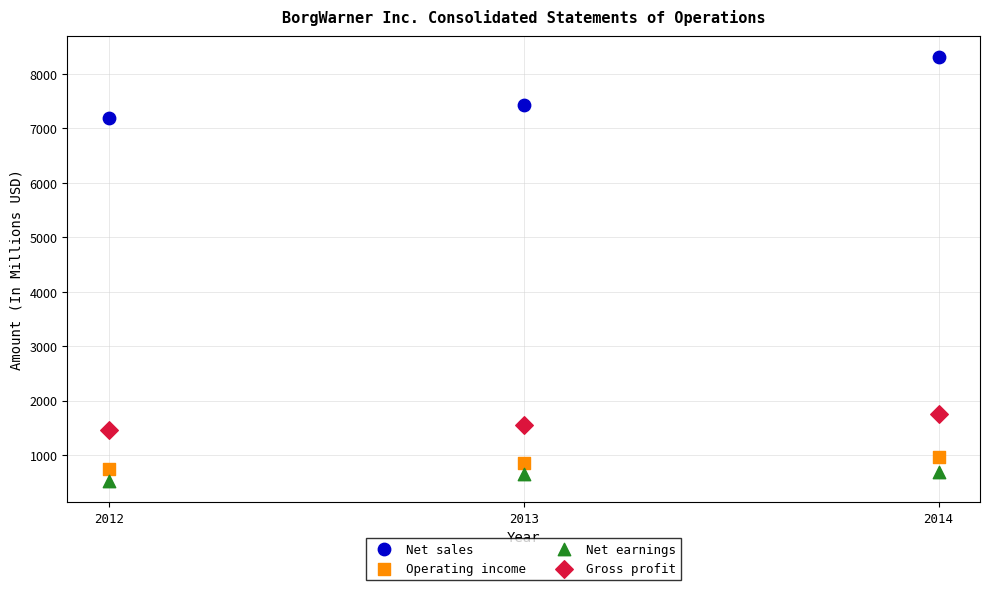

Which series reaches the minimum Y coordinate?

Net earnings